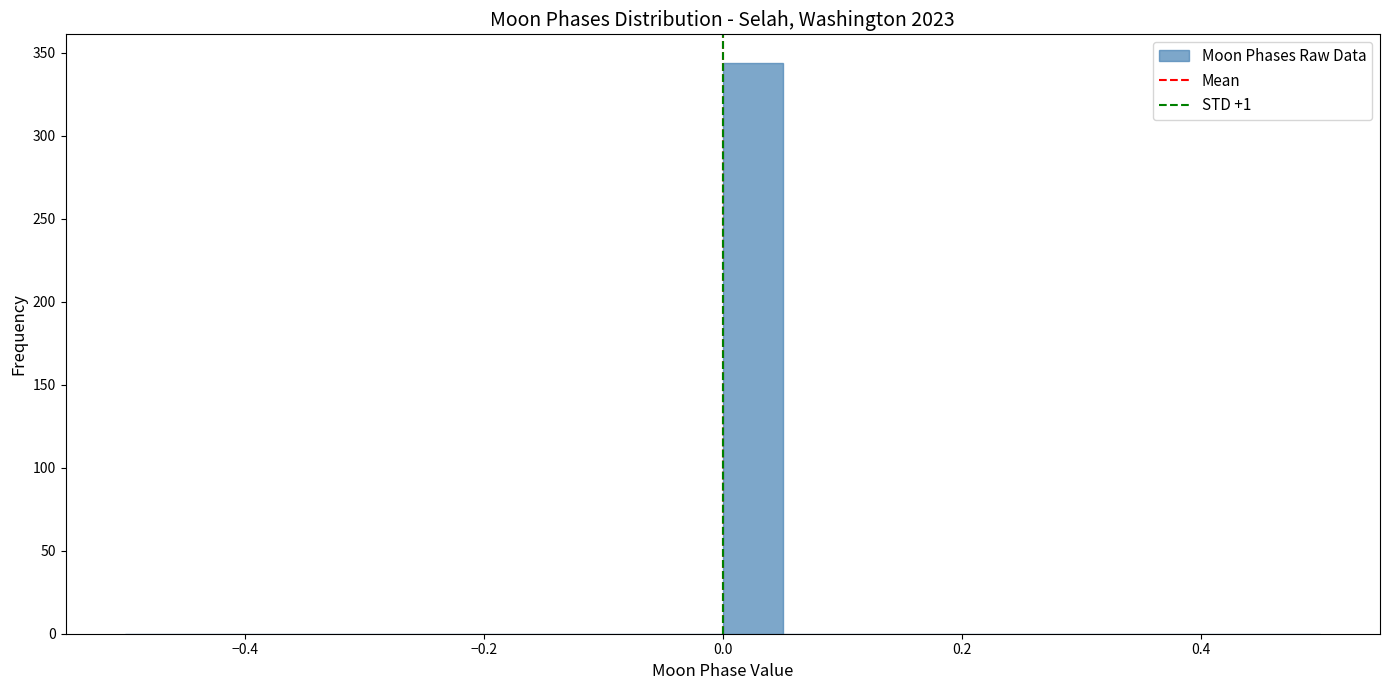

Read against the x-axis, roughly where is the centre of the tallest bar?

0.02